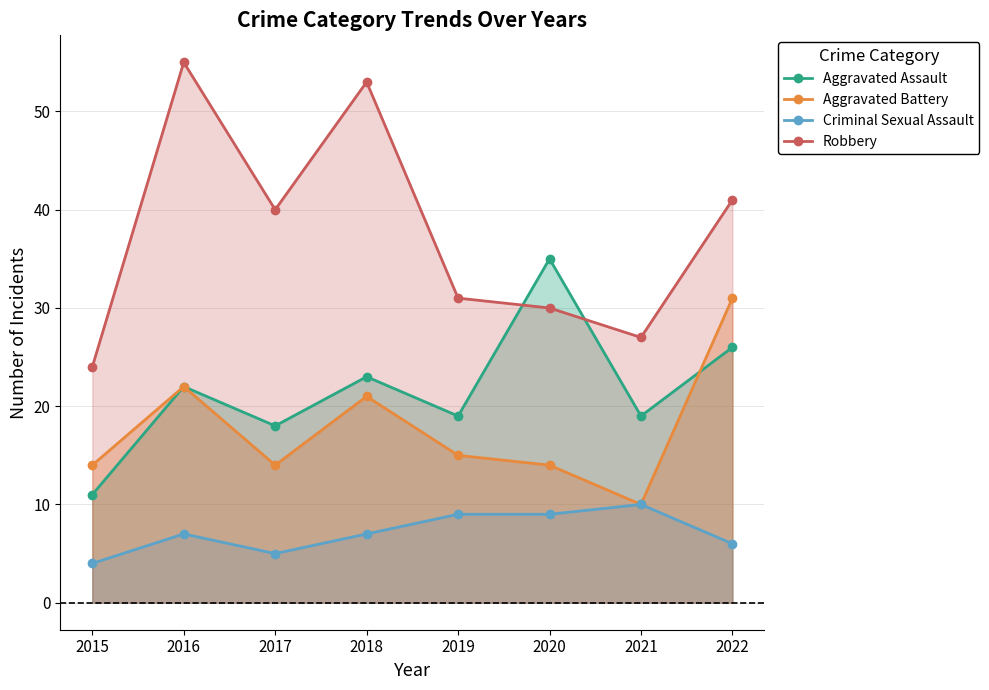

Reading left to right, list all the values displayed in this chart.

Aggravated Assault: 2015=11	2016=22	2017=18	2018=23	2019=19	2020=35	2021=19	2022=26
Aggravated Battery: 2015=14	2016=22	2017=14	2018=21	2019=15	2020=14	2021=10	2022=31
Criminal Sexual Assault: 2015=4	2016=7	2017=5	2018=7	2019=9	2020=9	2021=10	2022=6
Robbery: 2015=24	2016=55	2017=40	2018=53	2019=31	2020=30	2021=27	2022=41